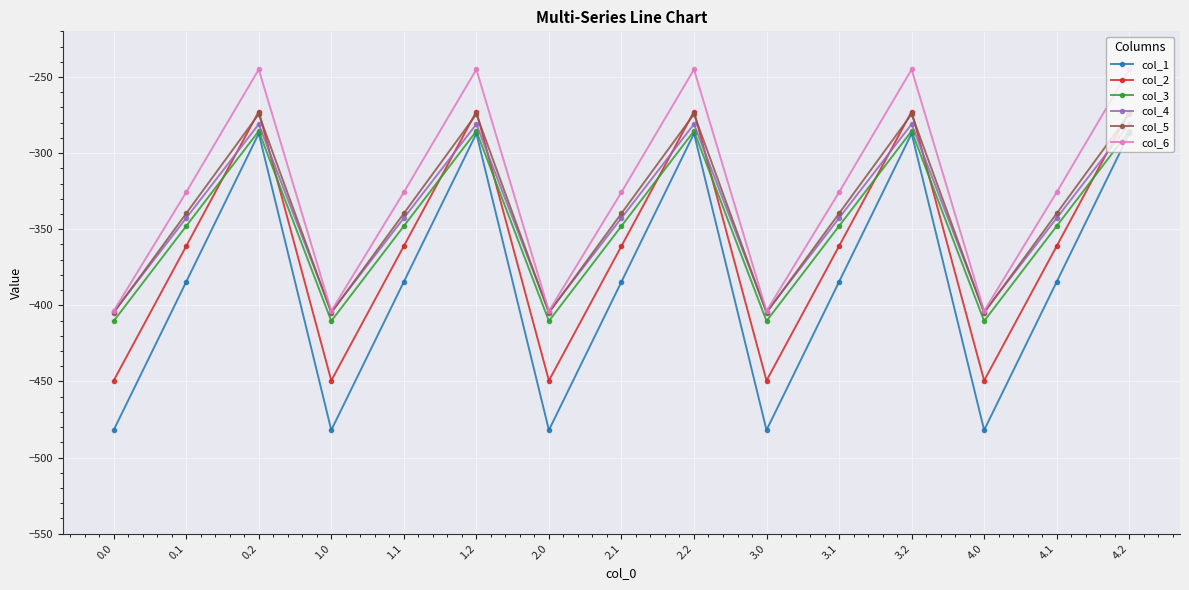

Reading right to left, transcribe all the data shown in this chart.

col_1: -287.1	-384.6	-482.0	-287.1	-384.6	-482.0	-287.1	-384.6	-482.0	-287.1	-384.6	-482.0	-287.1	-384.6	-482.0
col_2: -272.7	-361.1	-449.5	-272.7	-361.1	-449.5	-272.7	-361.1	-449.5	-272.7	-361.1	-449.5	-272.7	-361.1	-449.5
col_3: -285.5	-347.9	-410.3	-285.5	-347.9	-410.3	-285.5	-347.9	-410.3	-285.5	-347.9	-410.3	-285.5	-347.9	-410.3
col_4: -281.0	-342.7	-404.4	-281.0	-342.7	-404.4	-281.0	-342.7	-404.4	-281.0	-342.7	-404.4	-281.0	-342.7	-404.4
col_5: -274.4	-339.6	-404.9	-274.4	-339.6	-404.9	-274.4	-339.6	-404.9	-274.4	-339.6	-404.9	-274.4	-339.6	-404.9
col_6: -245.0	-325.7	-403.8	-245.0	-325.7	-403.8	-245.0	-325.7	-403.8	-245.0	-325.7	-403.8	-245.0	-325.7	-403.8